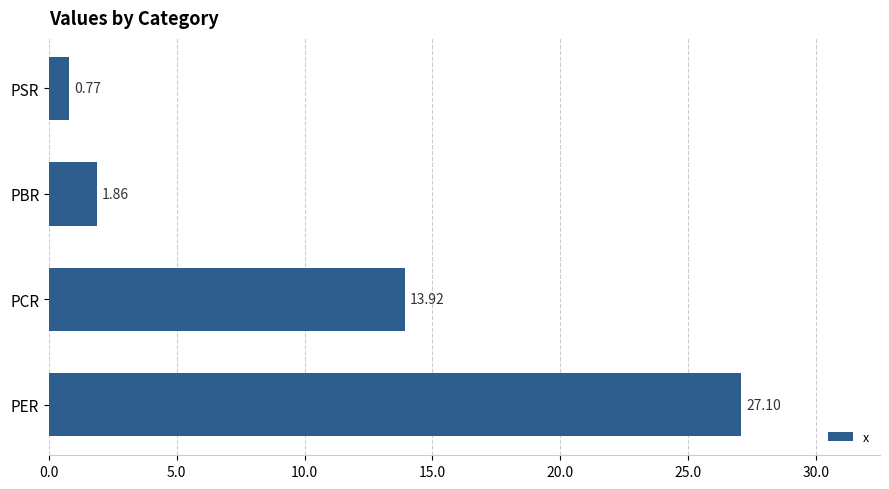

What is the ratio of the value at PCR to the value at PER?

0.5